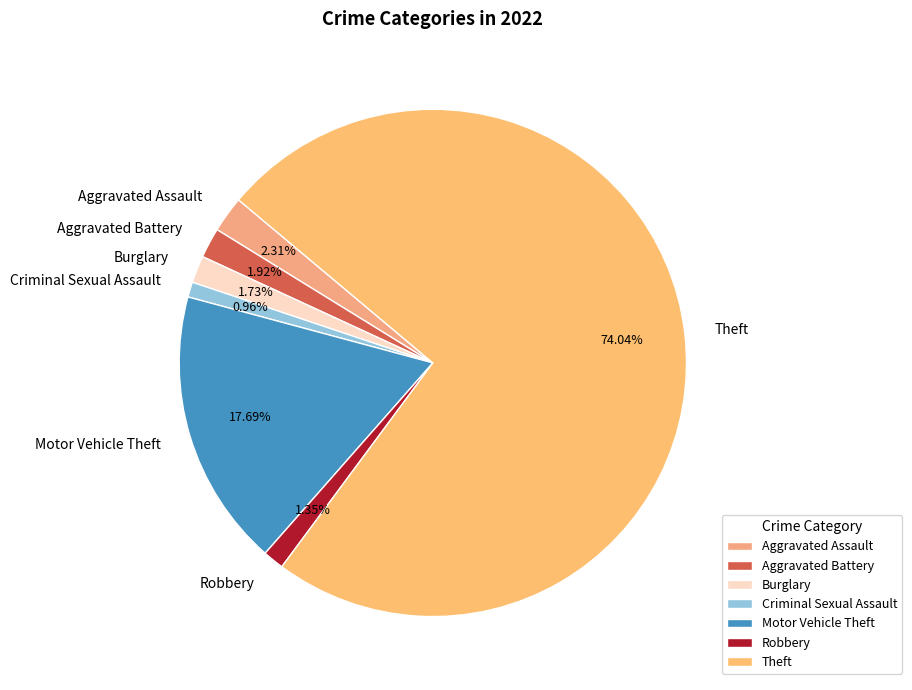

Is there any slice that represents more than half of the pie?

Yes